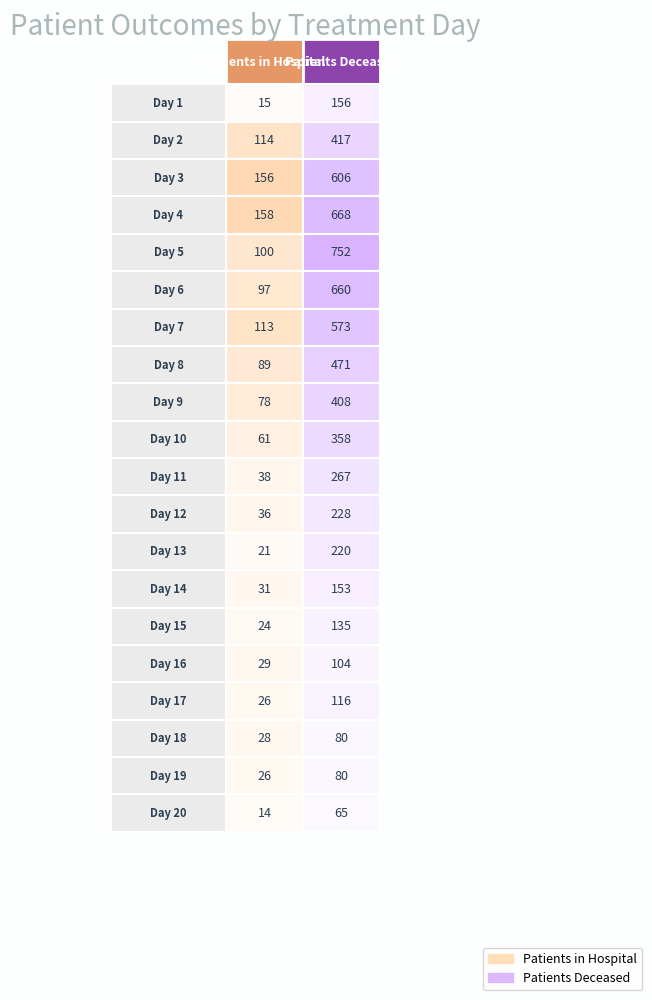

List the series in order of their peak value, lowest first.

1, 2